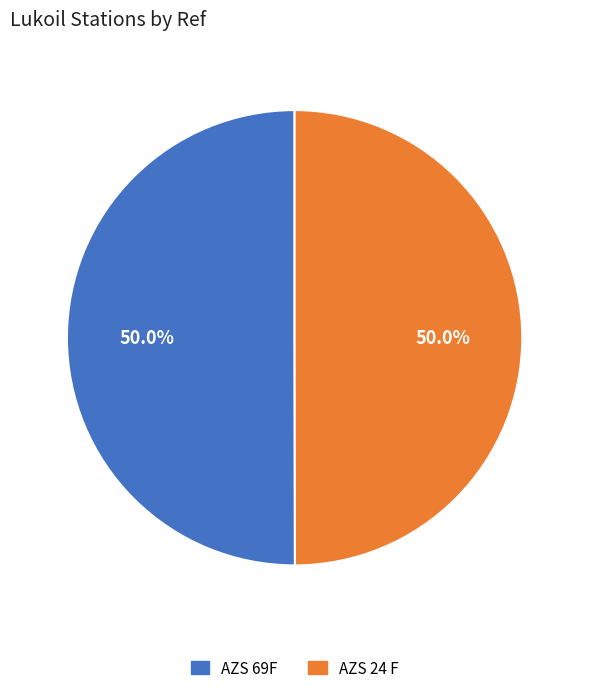

Combined, do AZS 24 F and AZS 69F account for over 50%?

Yes